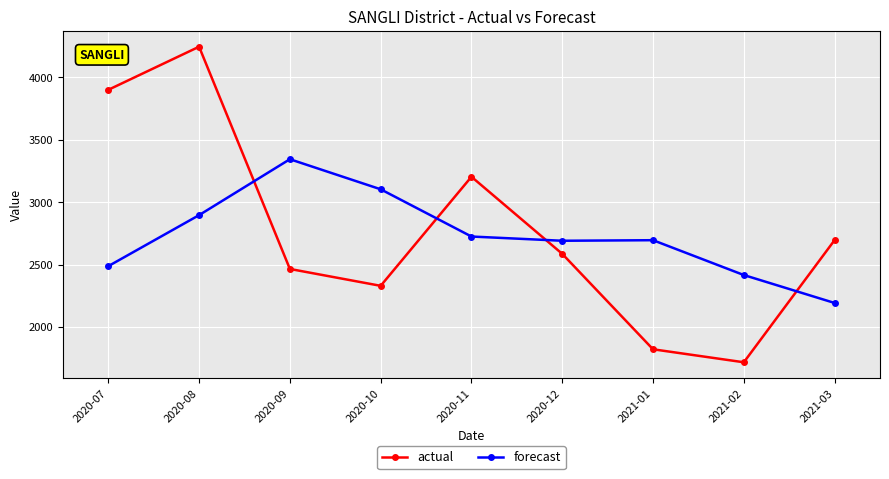

What is the maximum value shown in the chart?

4244.0